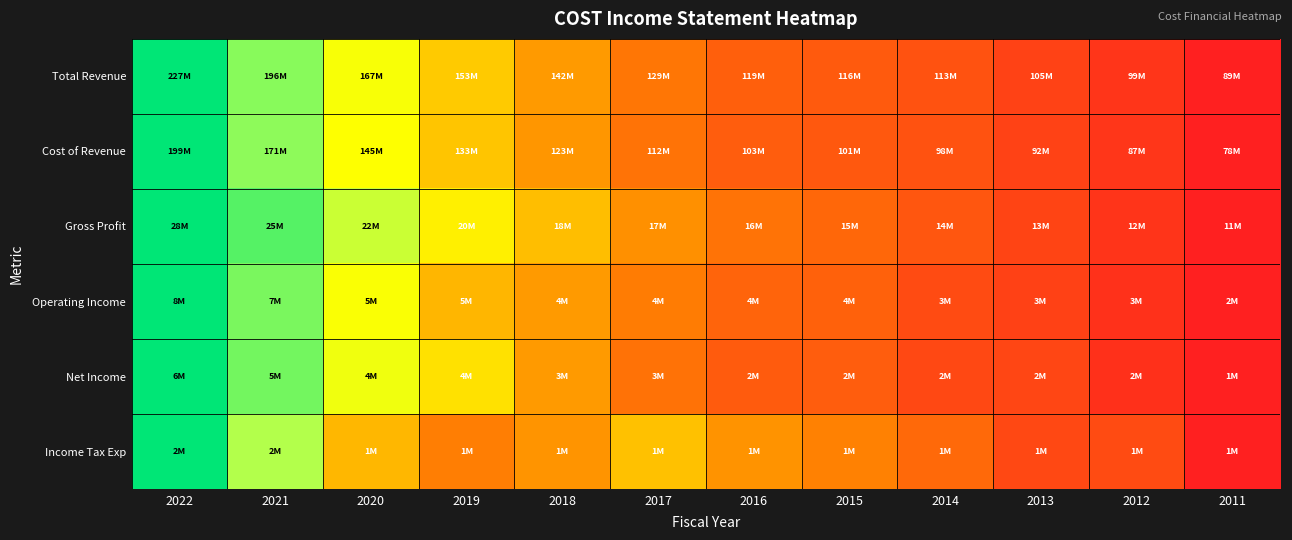

Which has a higher value, 2013 or 2014?

2014